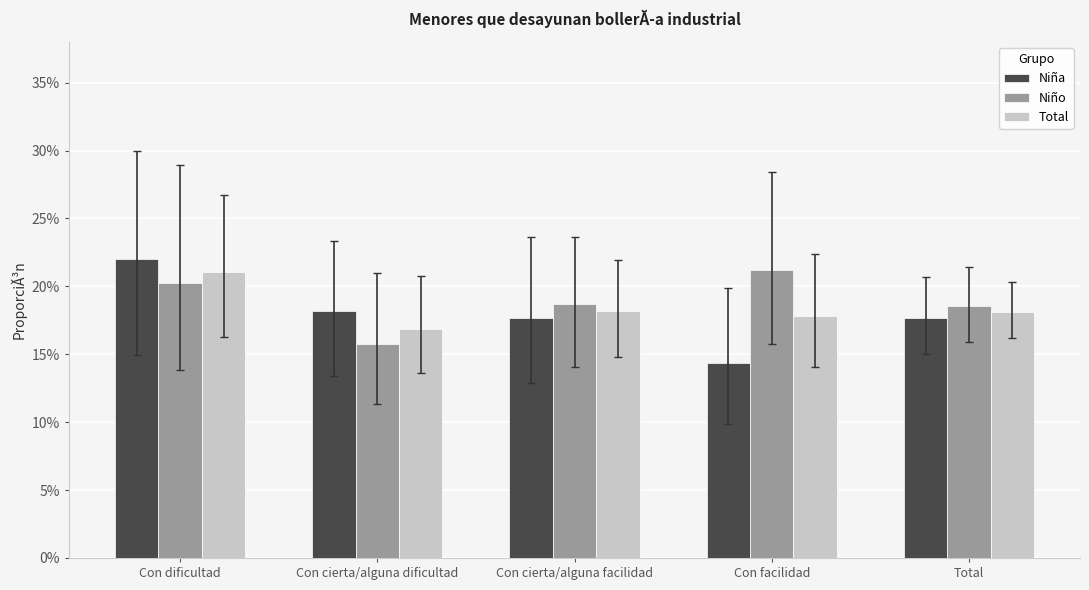

What is the label of the 2nd bar from the left?

Con cierta/alguna dificultad